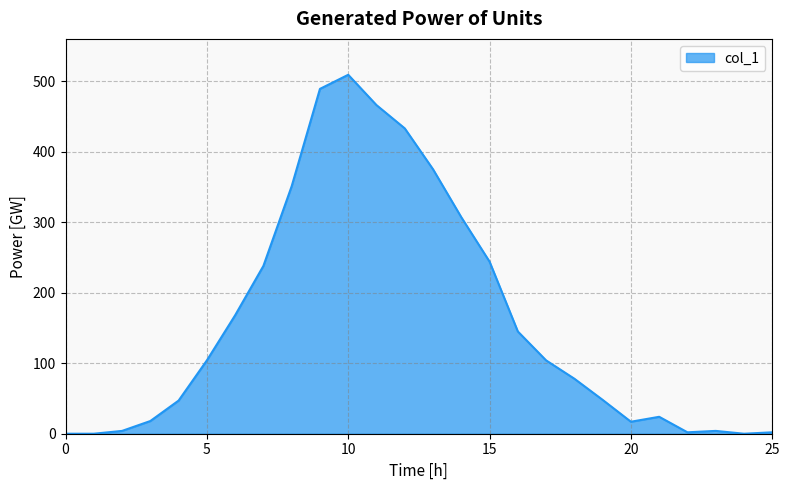

What is the maximum value shown in the chart?

509